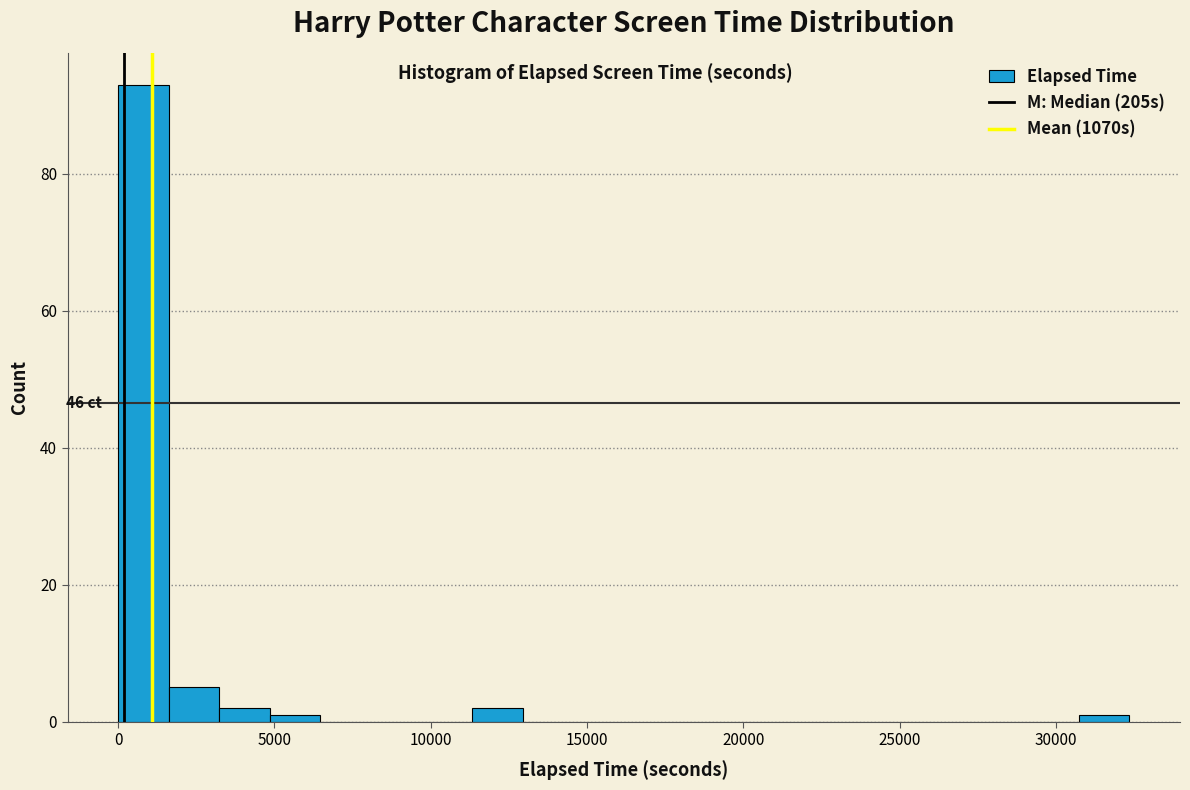

Around what value on the x-axis is the tallest bar? Give the approximate position of its centre, as read against the axis.

1000